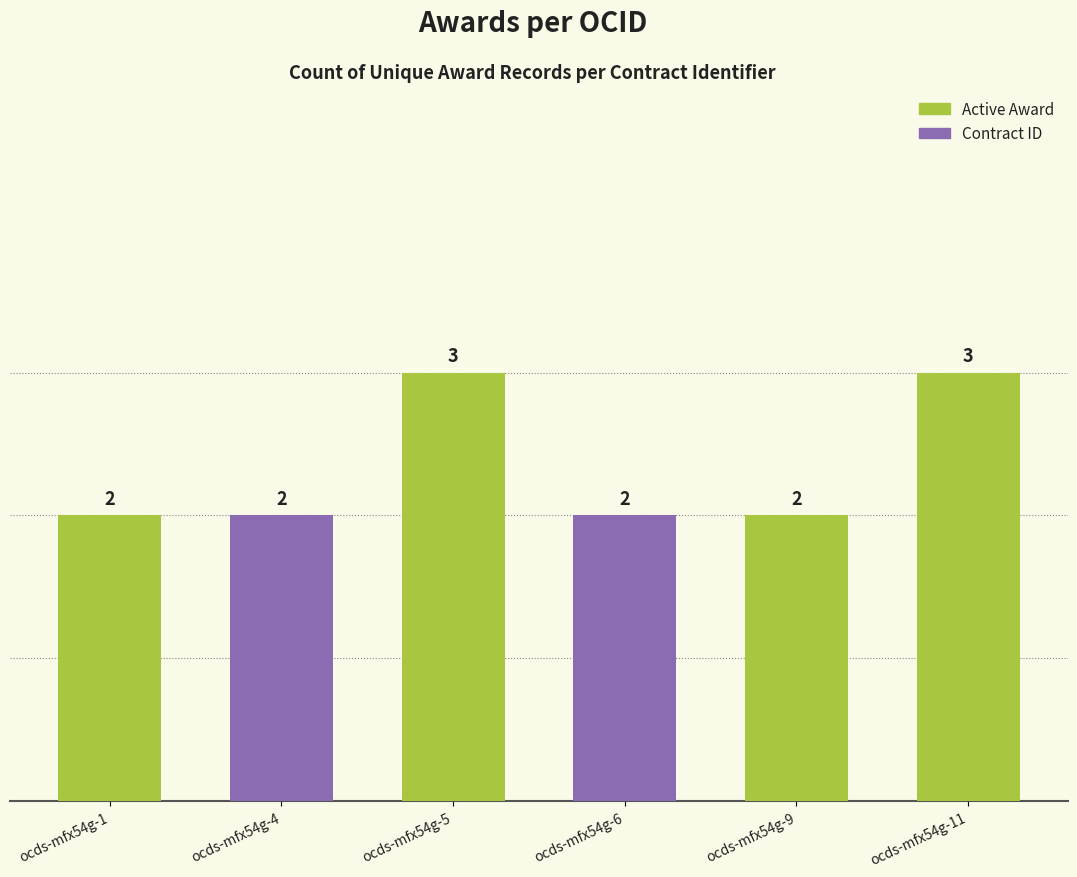

What is the value of the 3rd bar from the left?

3